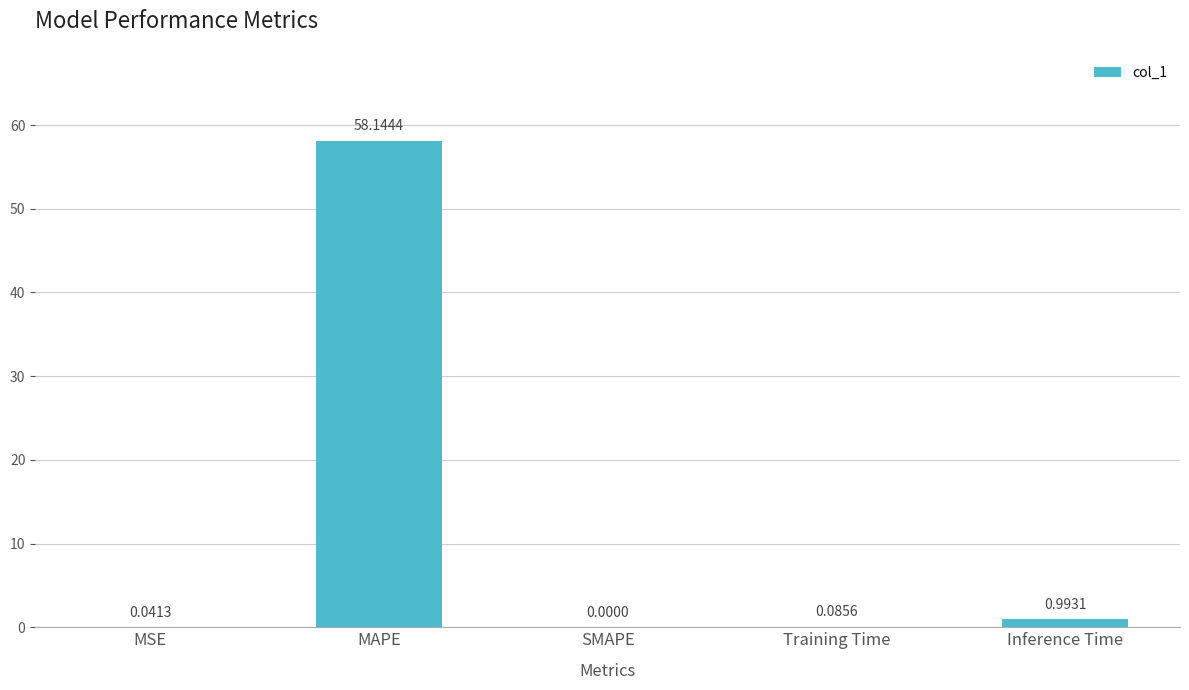

At which label is the value closest to 29?

Inference Time